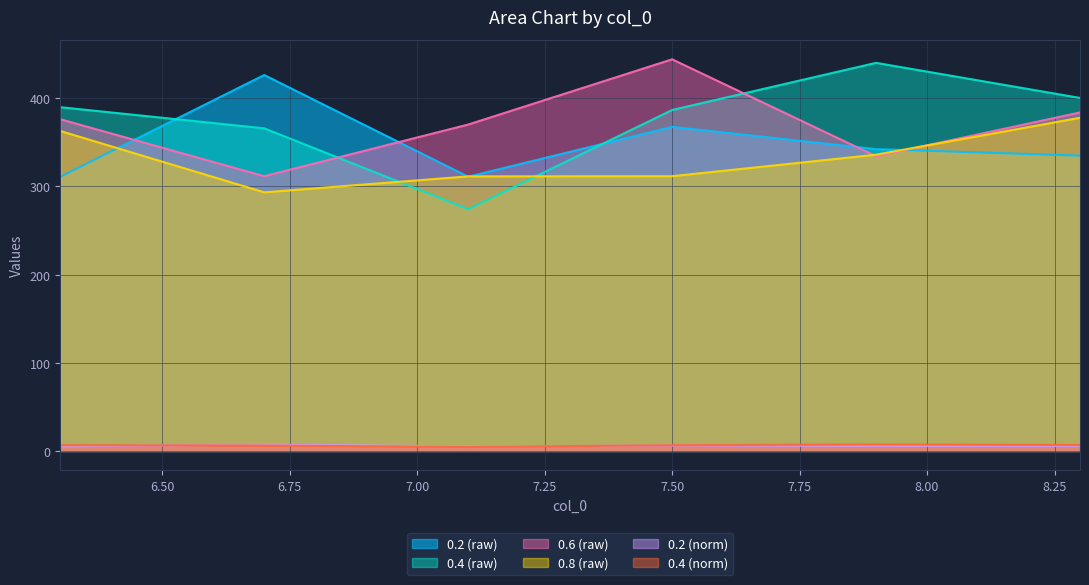

Where is the first local minimum for 0.4 (norm)?

7.1